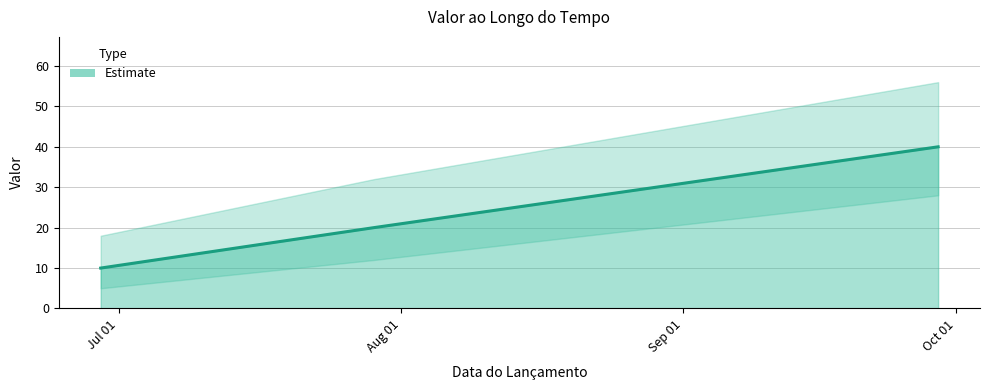

What is the label of the 4th point from the left?

2014-09-29